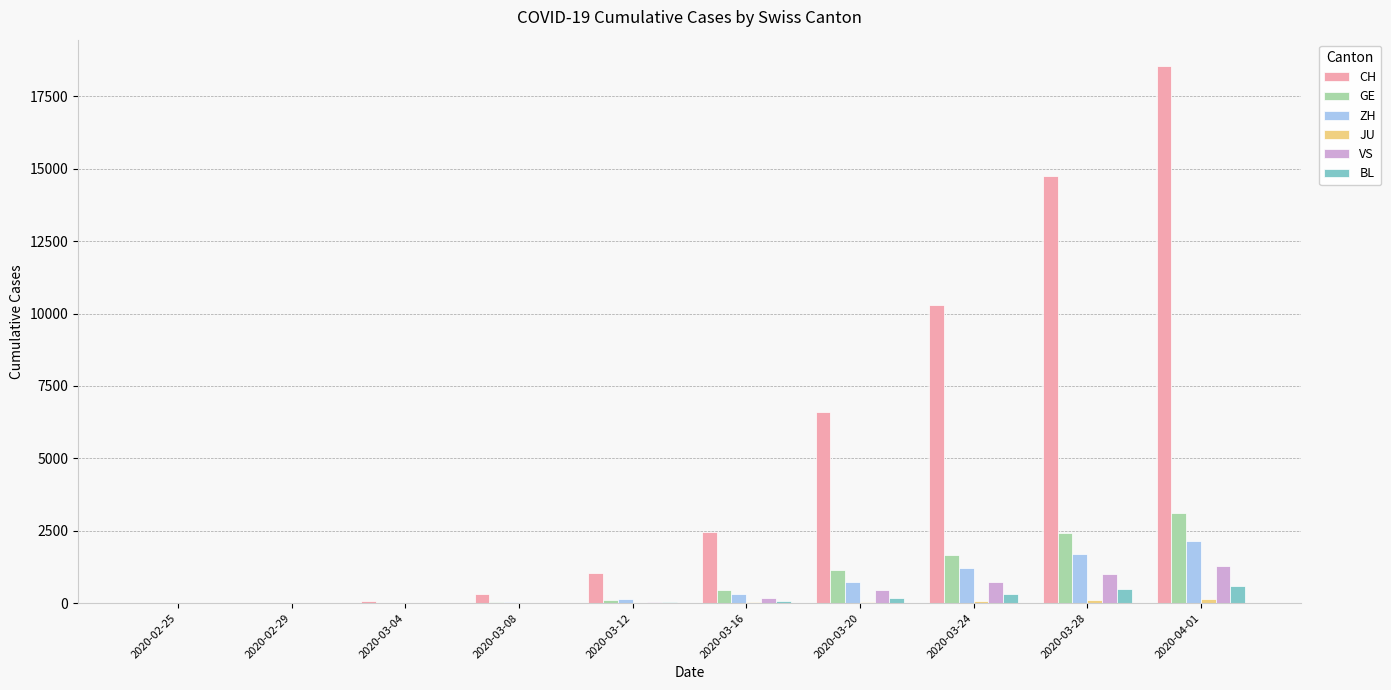

What is the maximum value shown in the chart?

18531